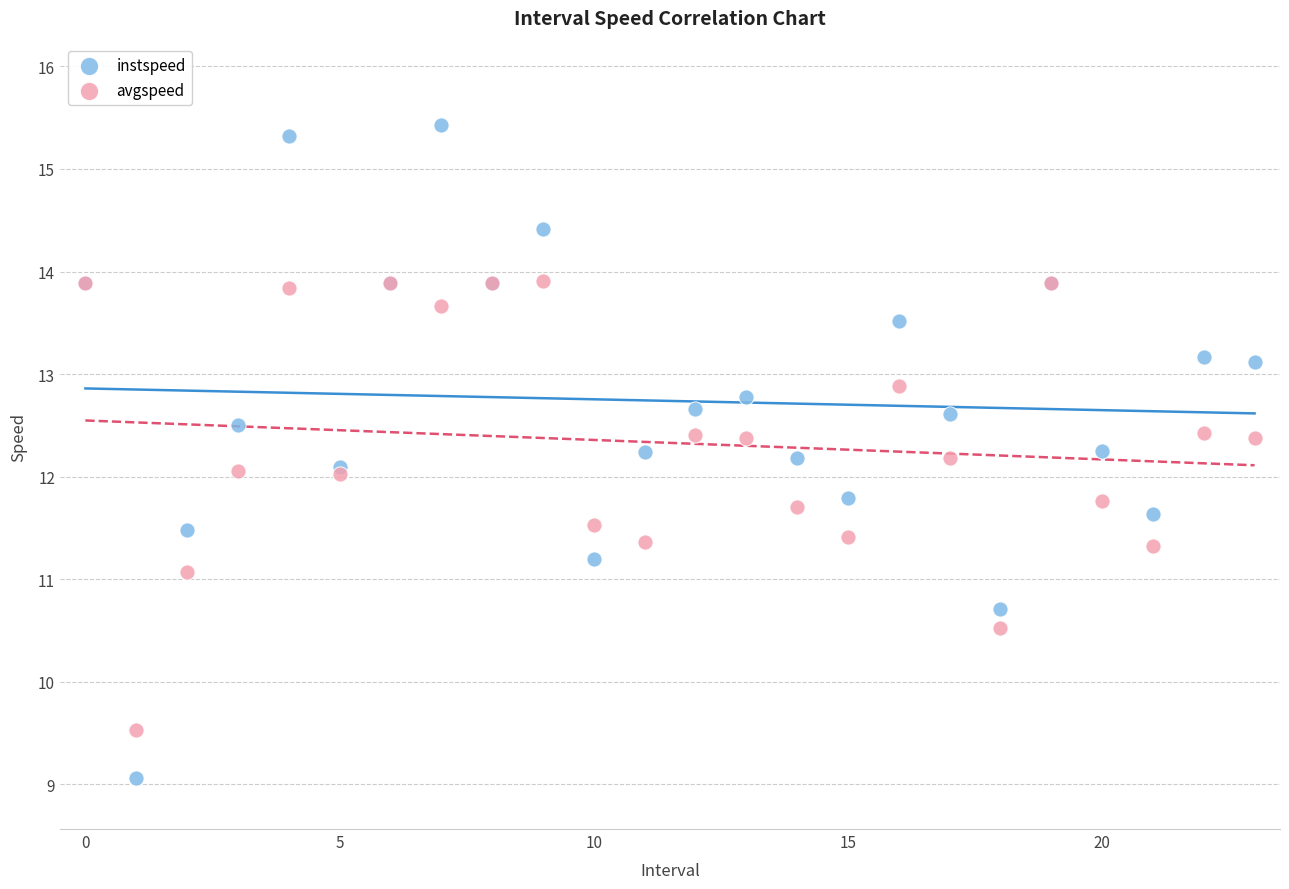

Which series contains the highest Y value?

instspeed